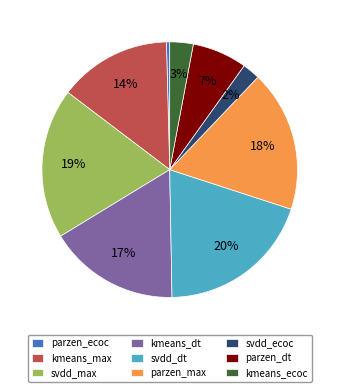

To the nearest percent, what is the average slice percentage?

11%